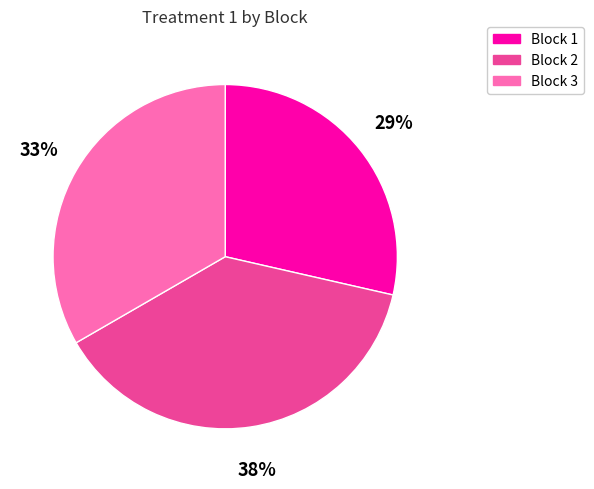

How many segments does this pie chart have?

3